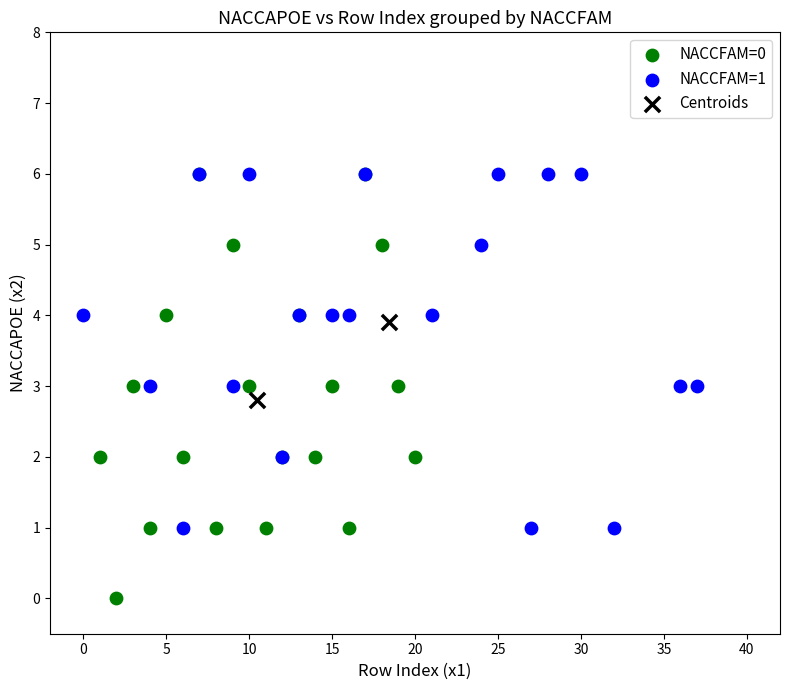

What are all the series names shown in the legend?

NACCFAM=0, NACCFAM=1, Centroids